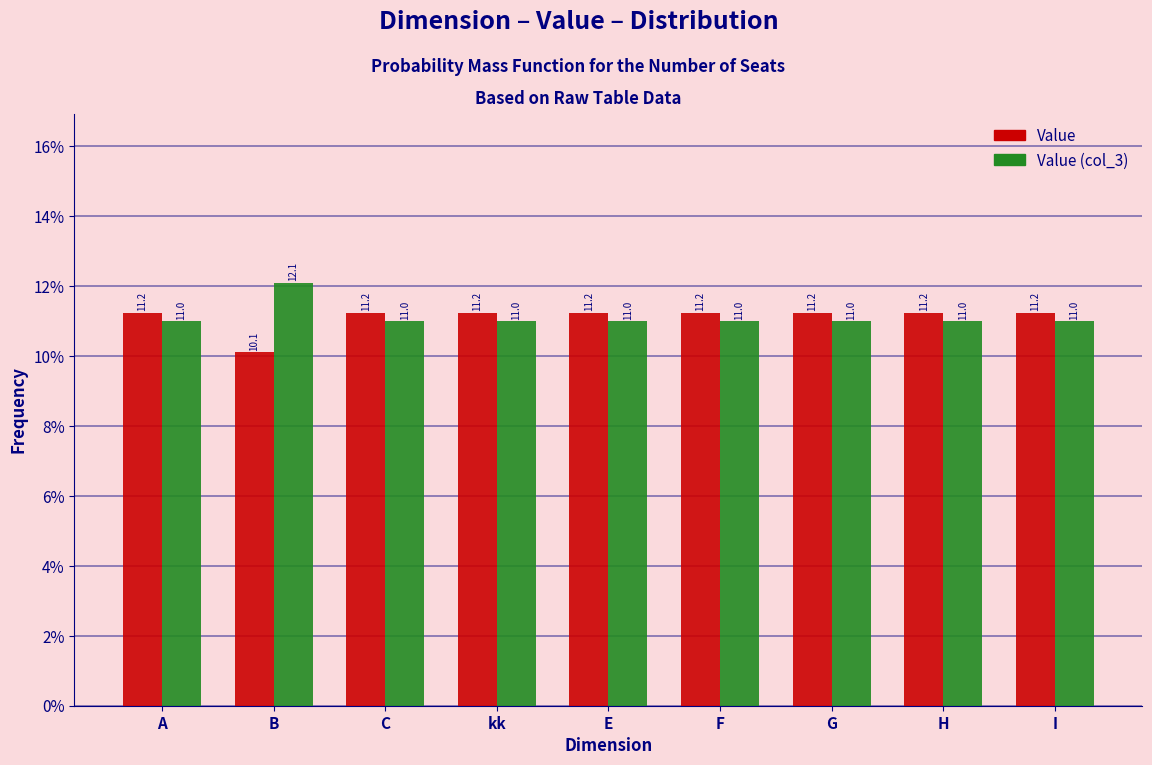

Reading right to left, transcribe all the data shown in this chart.

Value: I=11.2	H=11.2	G=11.2	F=11.2	E=11.2	kk=11.2	C=11.2	B=10.1	A=11.2
Value (col_3): I=11.0	H=11.0	G=11.0	F=11.0	E=11.0	kk=11.0	C=11.0	B=12.1	A=11.0